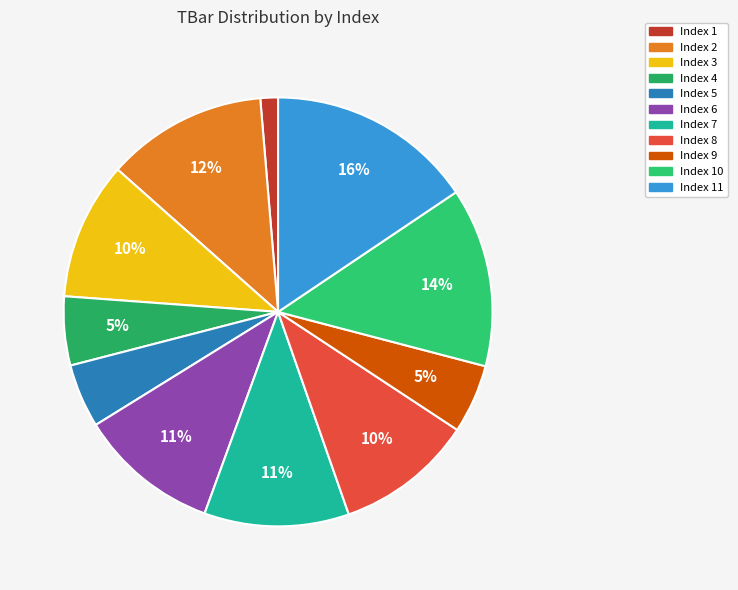

How many slices are in this pie chart?

11